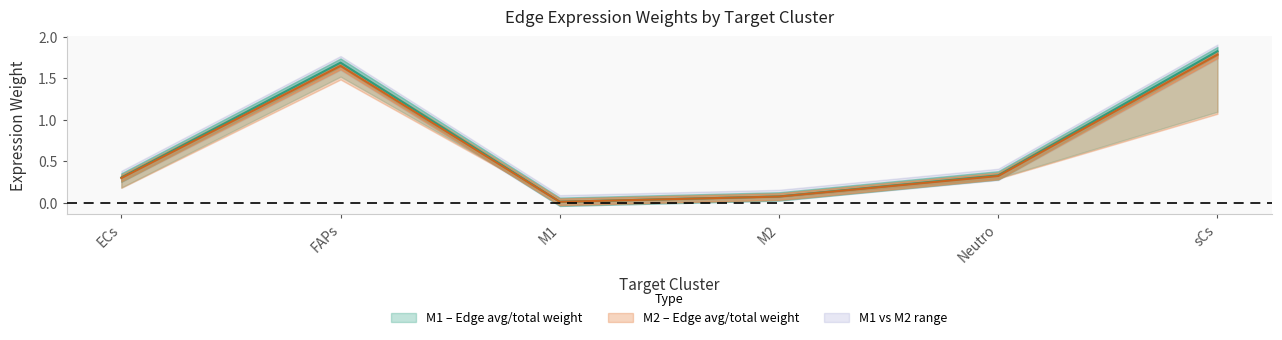

What is the difference between the second highest and second lowest values in the Edge avg expr weight (M2) series?

1.6